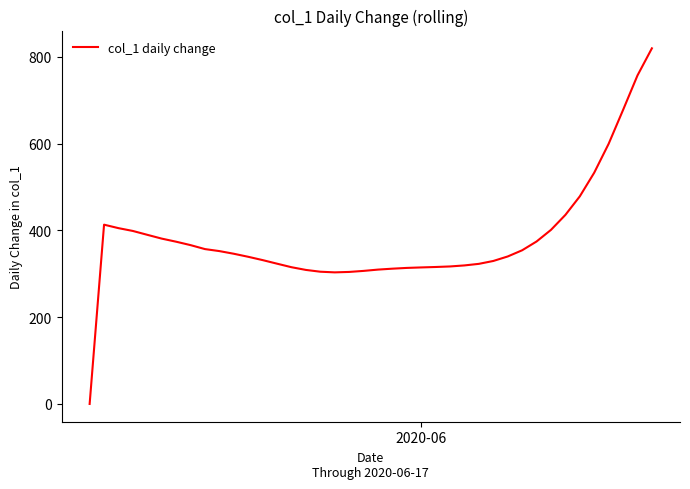

How many interior local peaks (higher than both neighbors) does the data have?

1